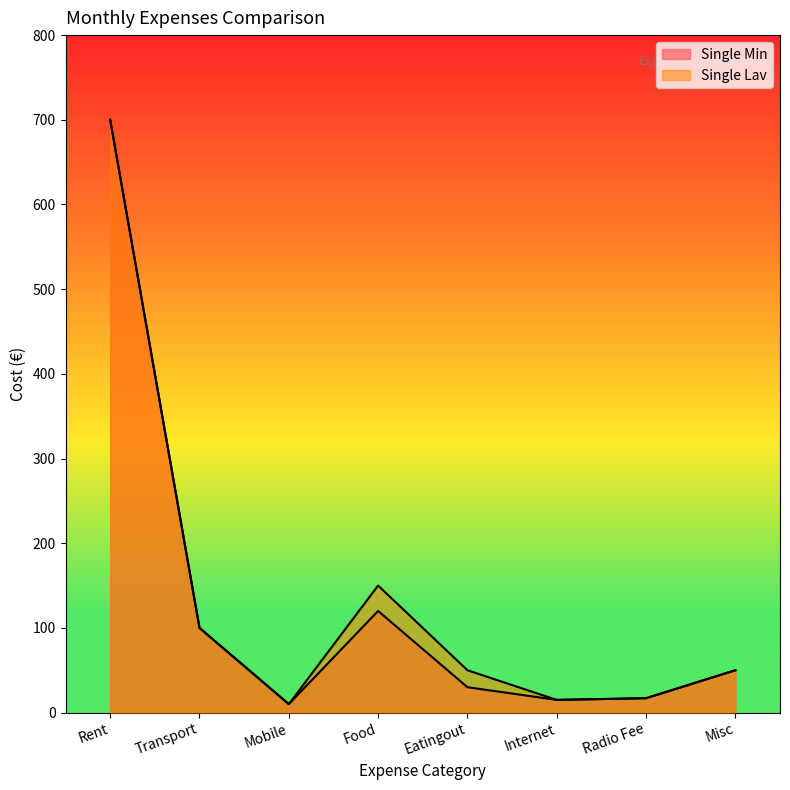

What is the sum of all Single Min values?

1042